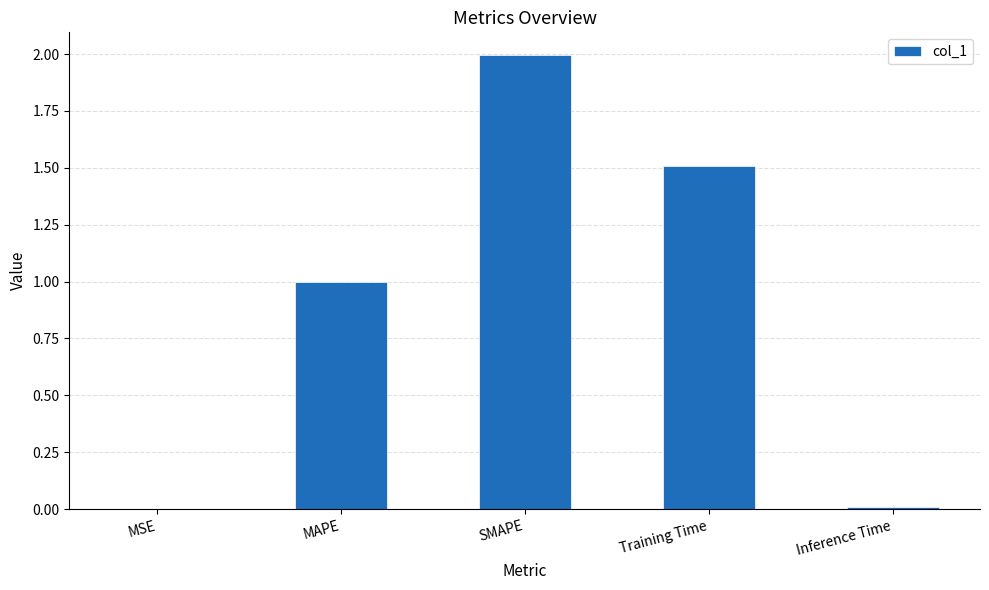

Which has a higher value, MSE or SMAPE?

SMAPE